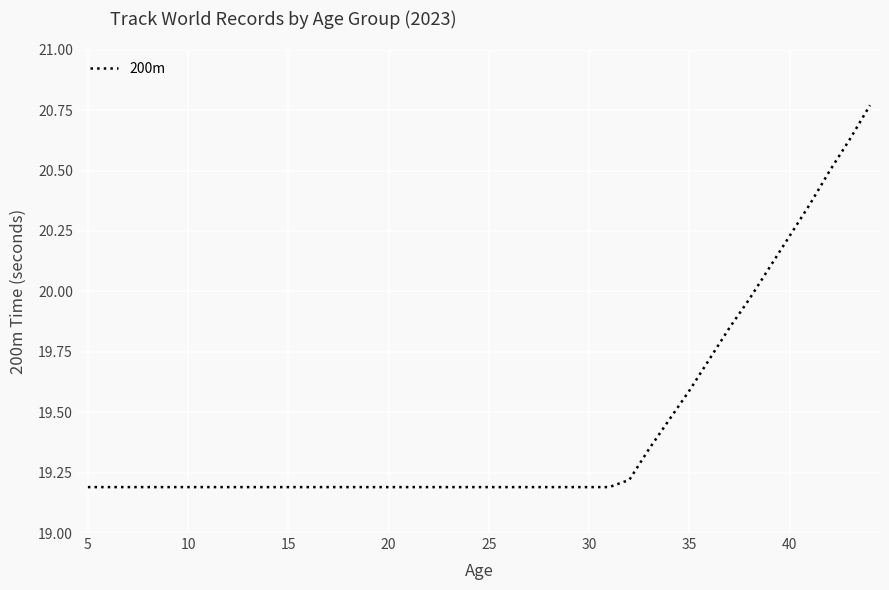

What is the difference between the maximum and minimum values?

1.6